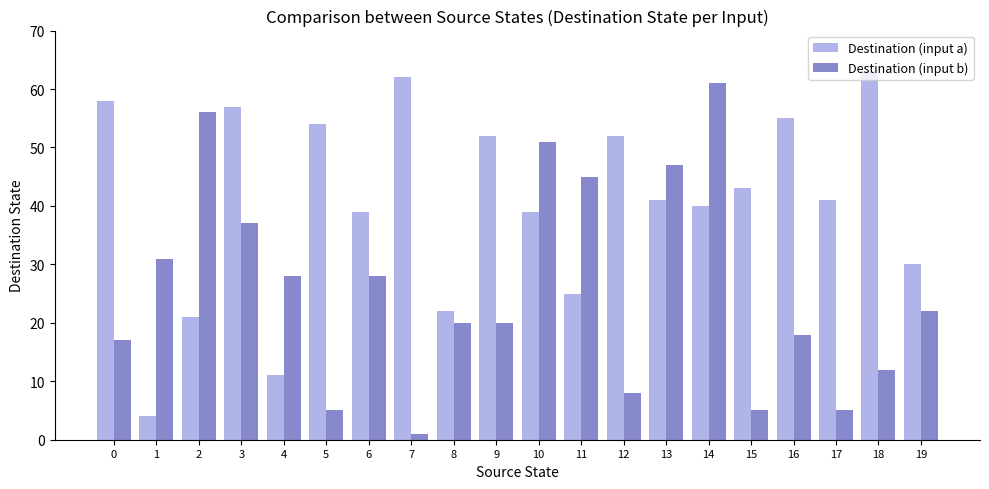

What are all the series names shown in the legend?

Destination (input a), Destination (input b)